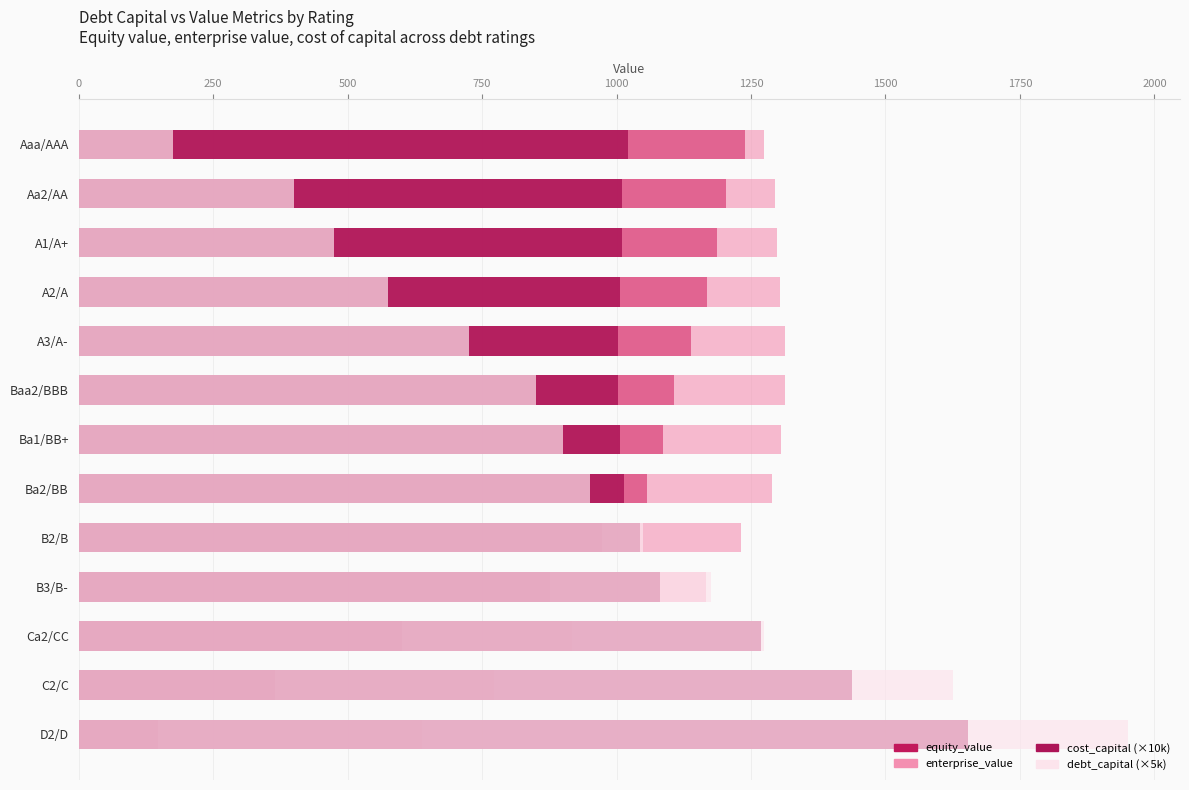

Which series has the largest range (max minus min)?

debt_capital (×5k)